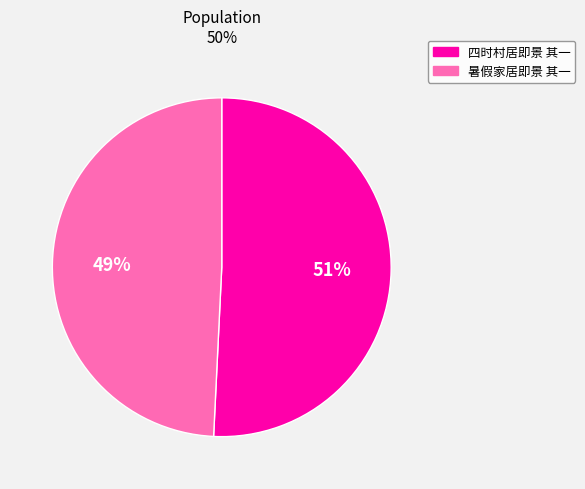

Is there a majority slice in this chart?

Yes